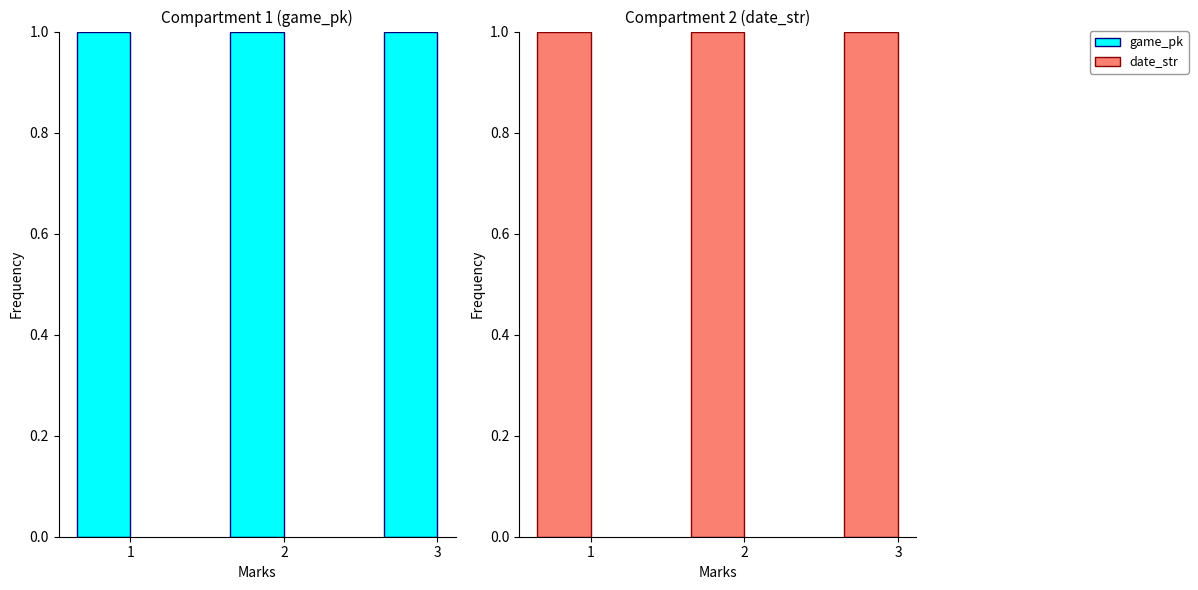

List the series in order of their peak value, highest first.

game_pk, date_str